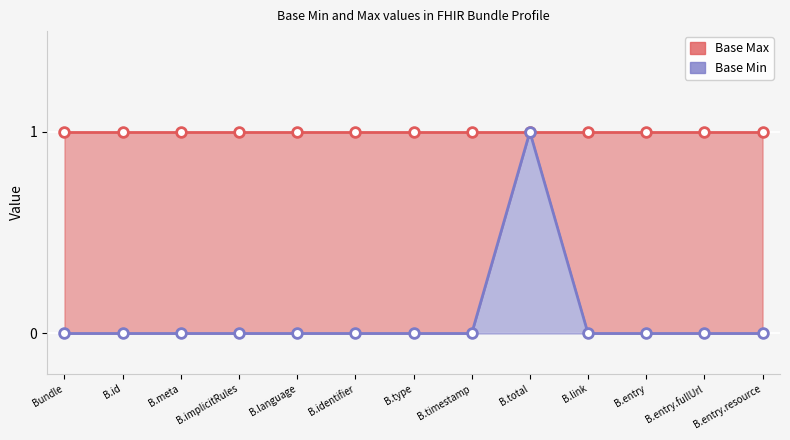

What is the maximum value shown in the chart?

1